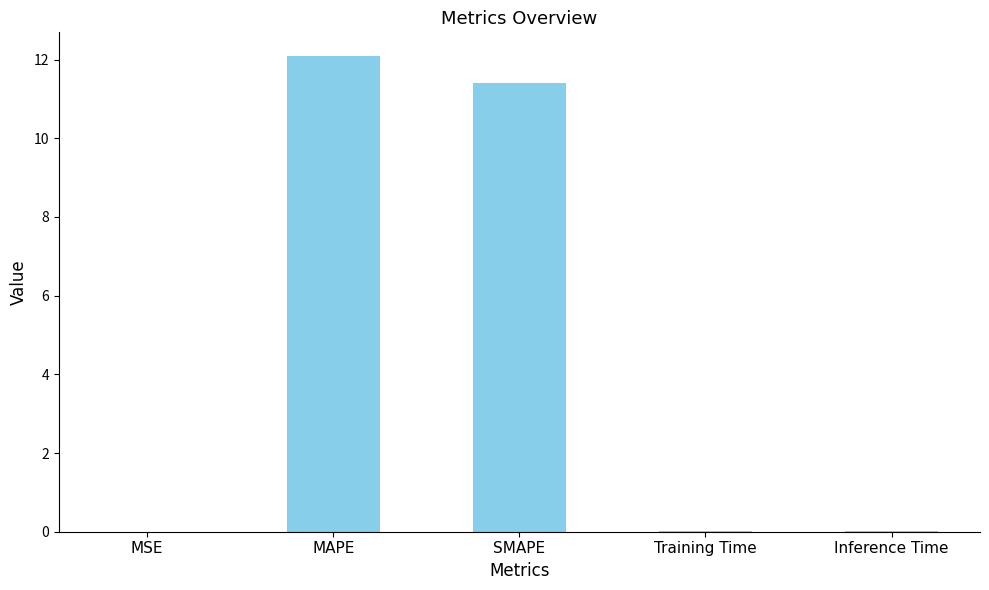

True or false: the data shows 12.1 at MAPE.

True